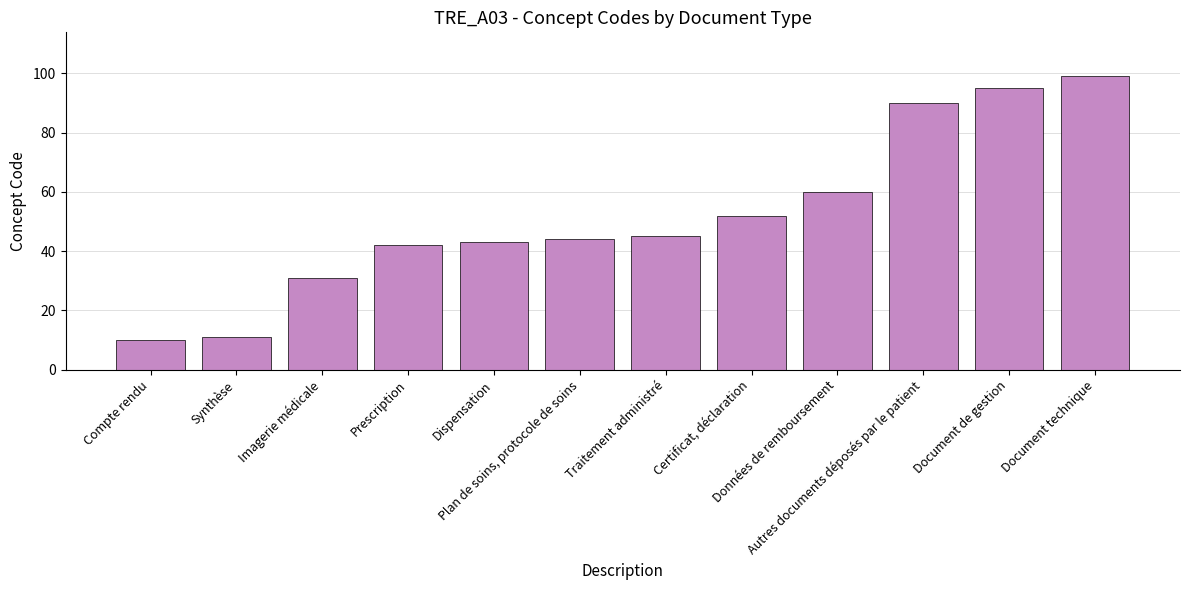

Reading left to right, list all the values displayed in this chart.

10	11	31	42	43	44	45	52	60	90	95	99